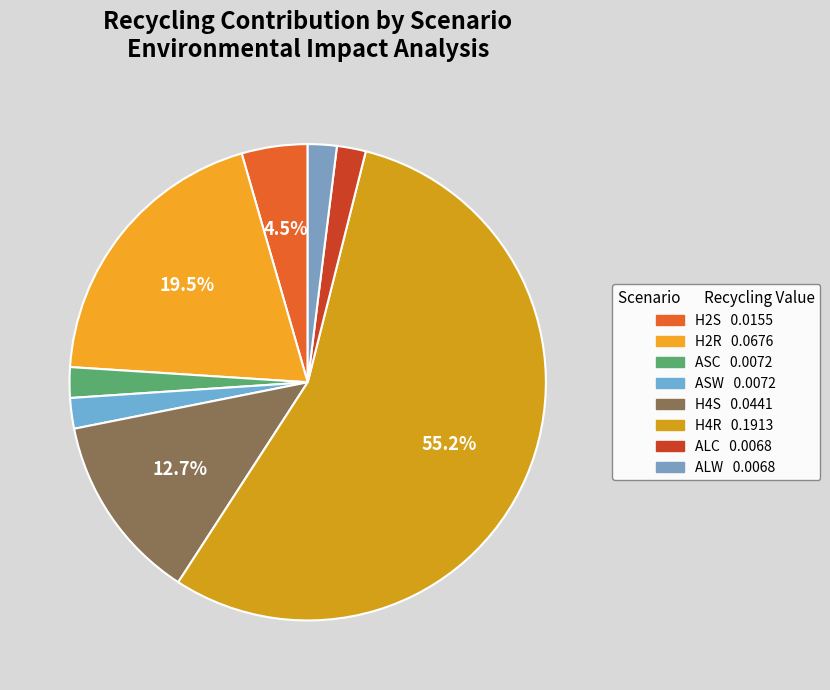

What is the largest slice in the pie chart?

H4R